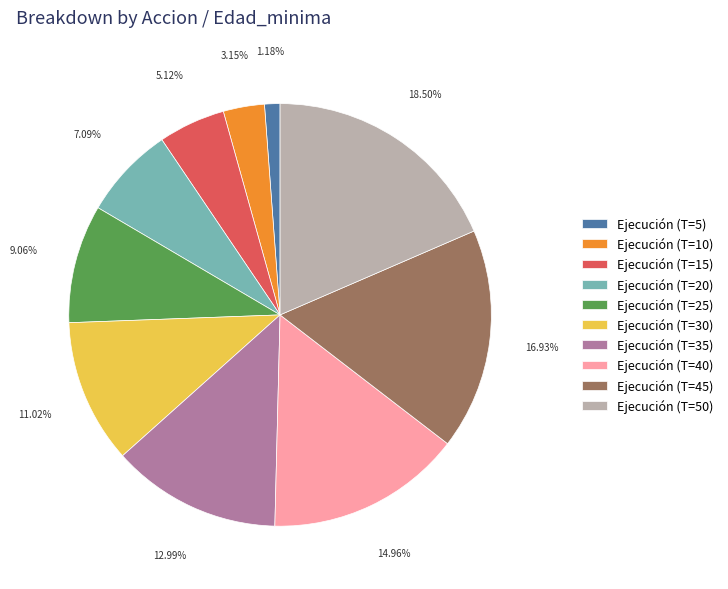

To the nearest percent, what portion does Ejecución (T=45) represent?

17%